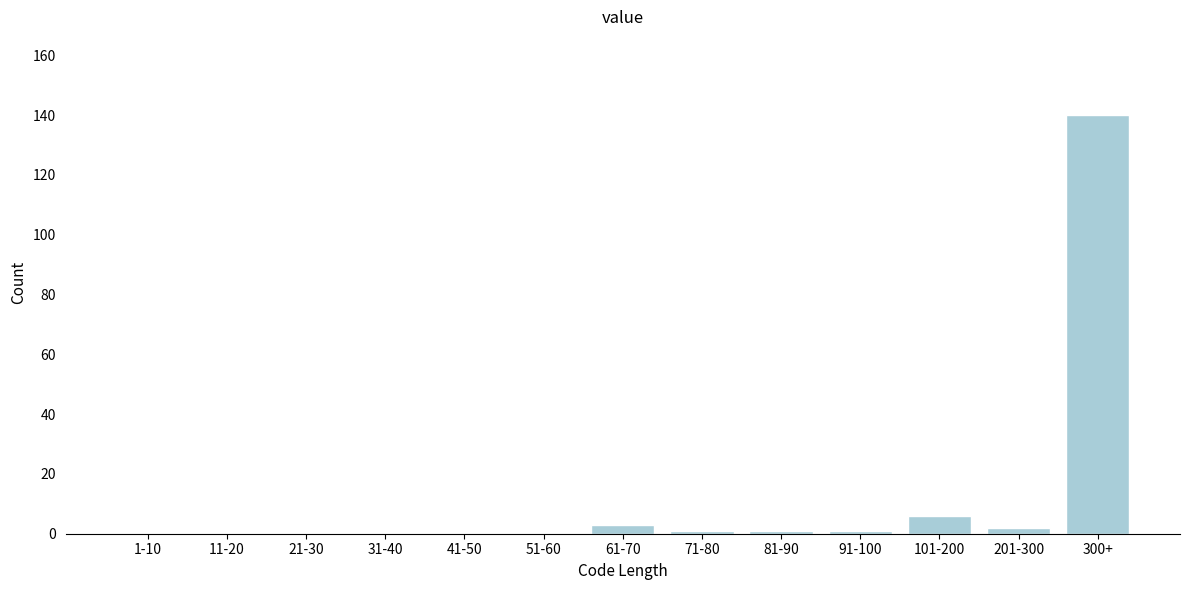

Reading left to right, extract all data points from this chart.

1-10=0	11-20=0	21-30=0	31-40=0	41-50=0	51-60=0	61-70=3	71-80=1	81-90=1	91-100=1	101-200=6	201-300=2	300+=140